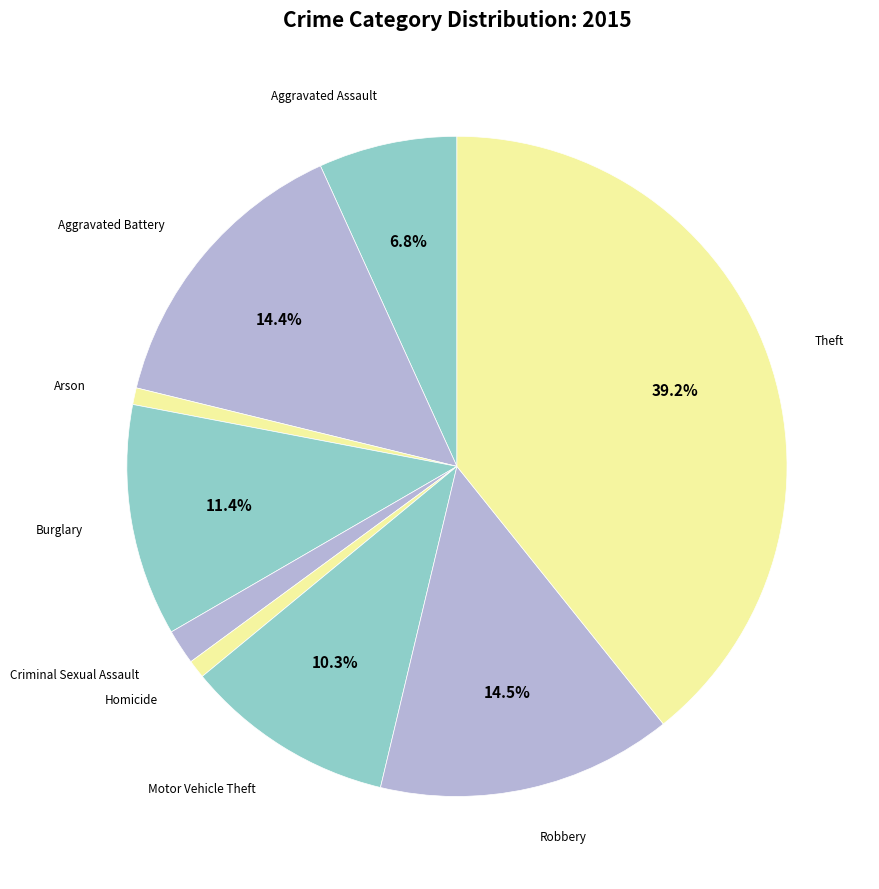

What is the largest slice in the pie chart?

Theft